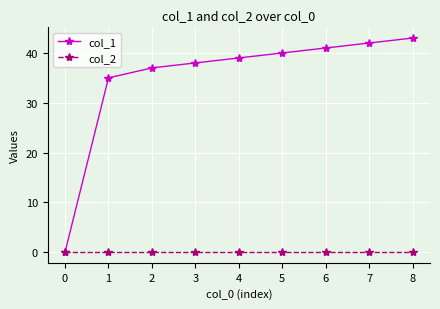

Which series has the widest spread of values?

col_1